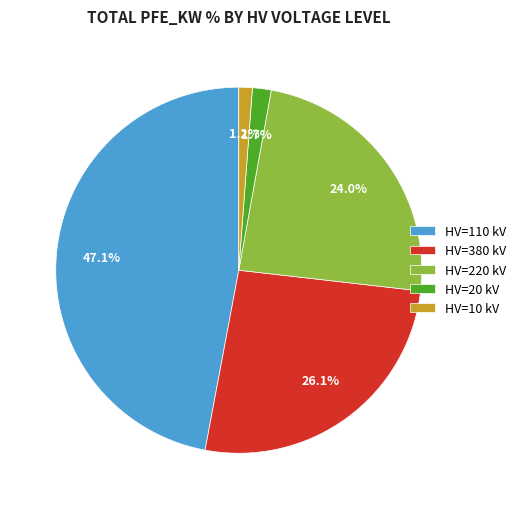

Between HV=220 kV and HV=380 kV, which is larger?

HV=380 kV